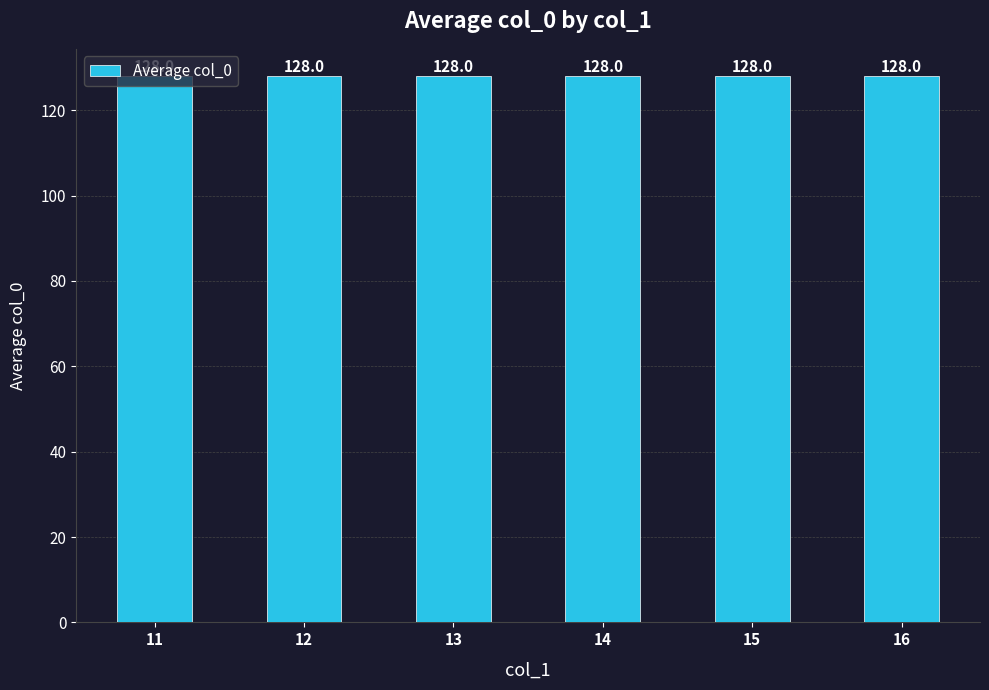

List the labels in order of value, largest first.

16, 15, 14, 13, 12, 11